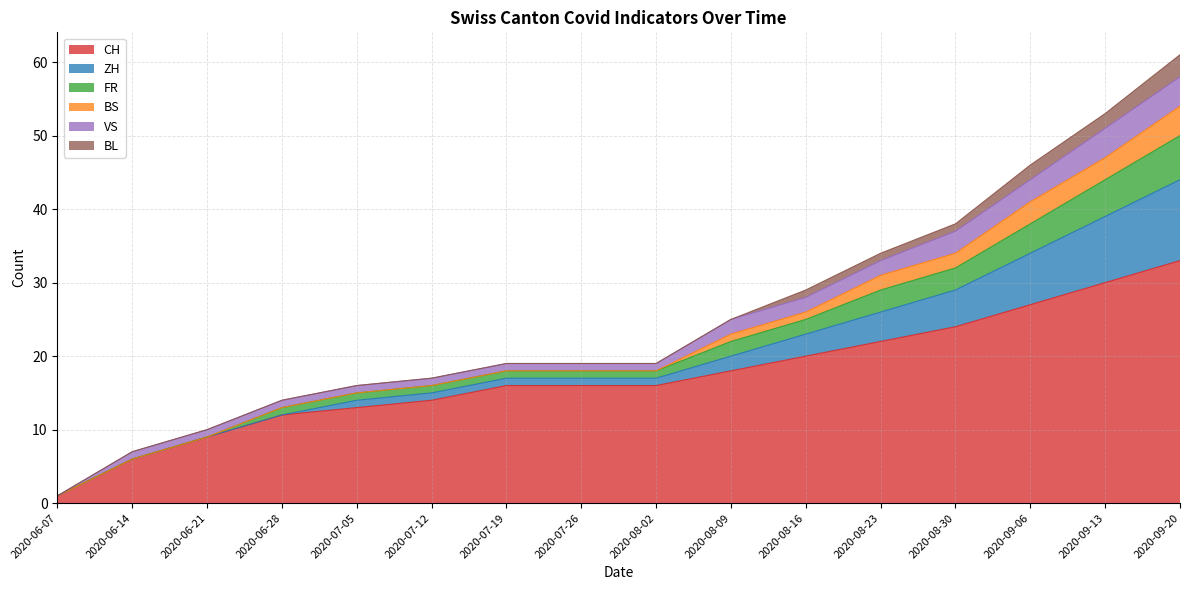

What is the highest value of the CH series?

33